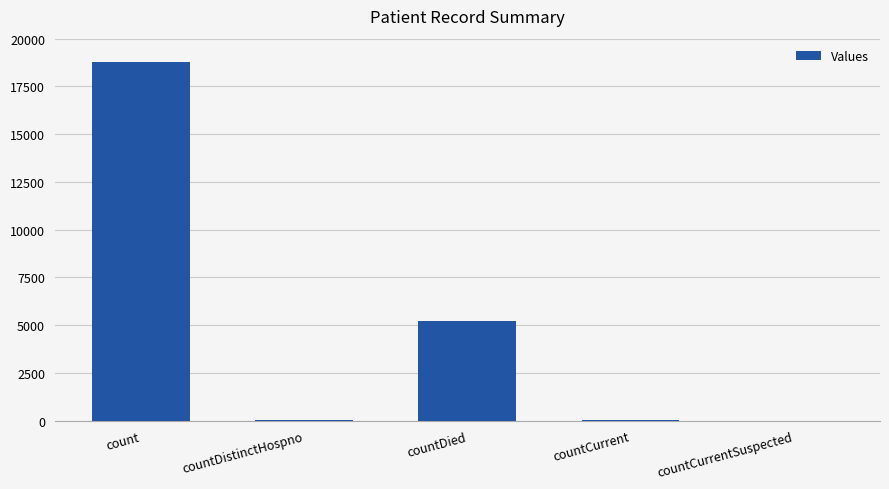

How many data points does each series have?

5